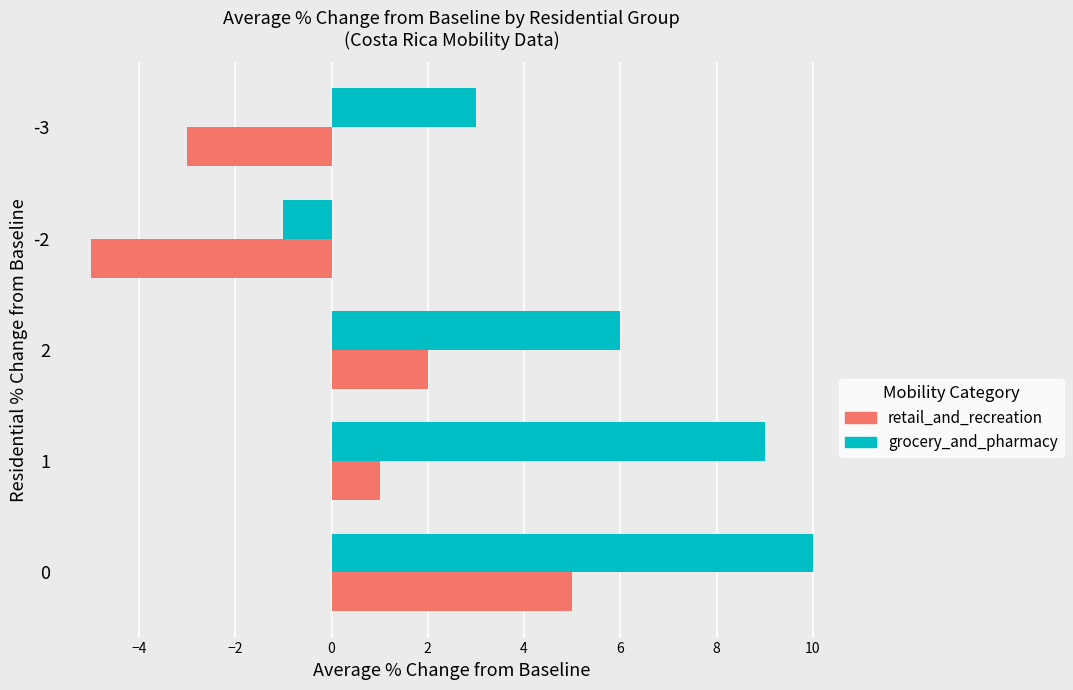

How many values in the grocery_and_pharmacy series are below 6?

2